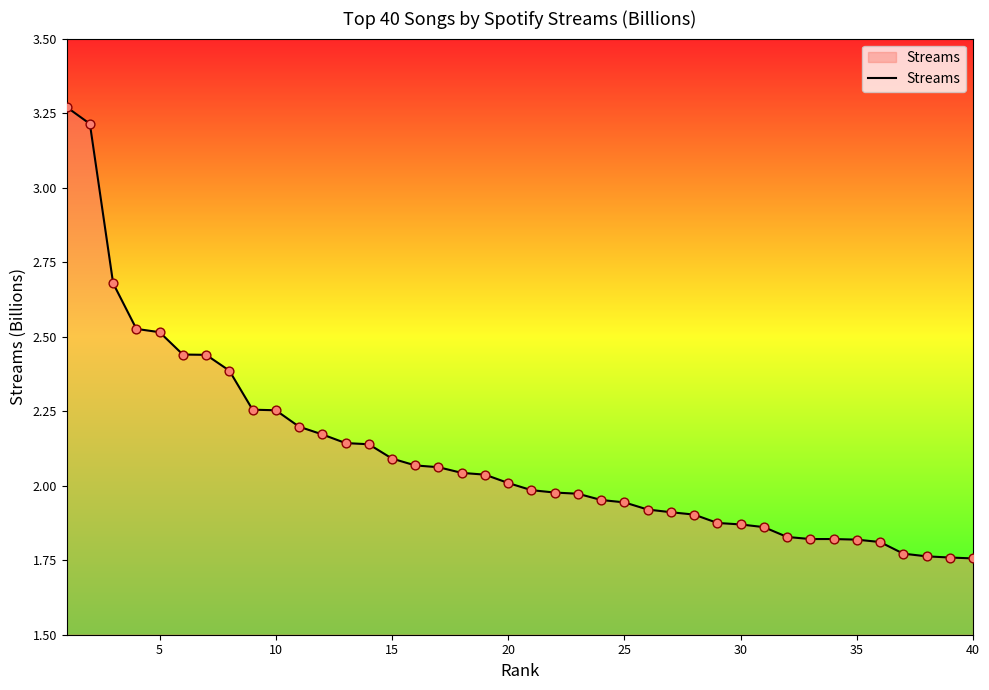

Does the chart have visible grid lines?

No